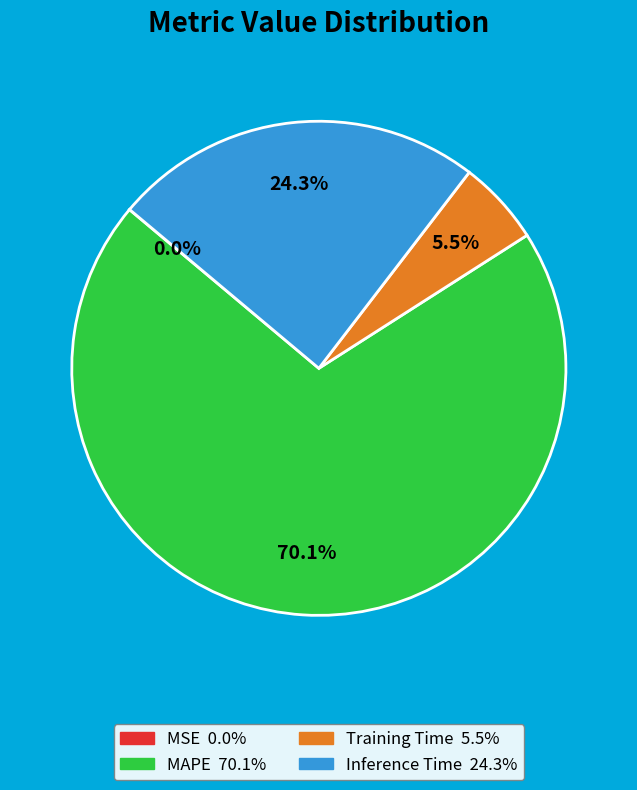

What percentage do MAPE and Inference Time together represent?

94.5%